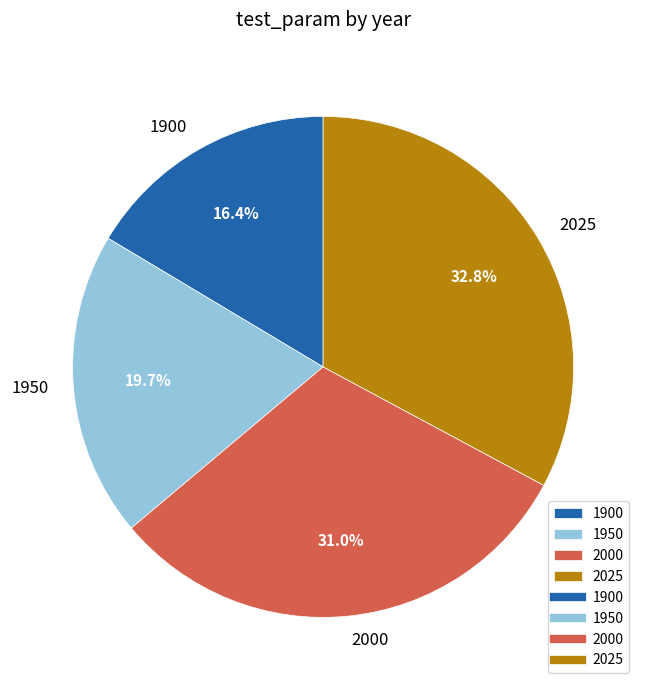

What is the smallest slice in the pie chart?

1900